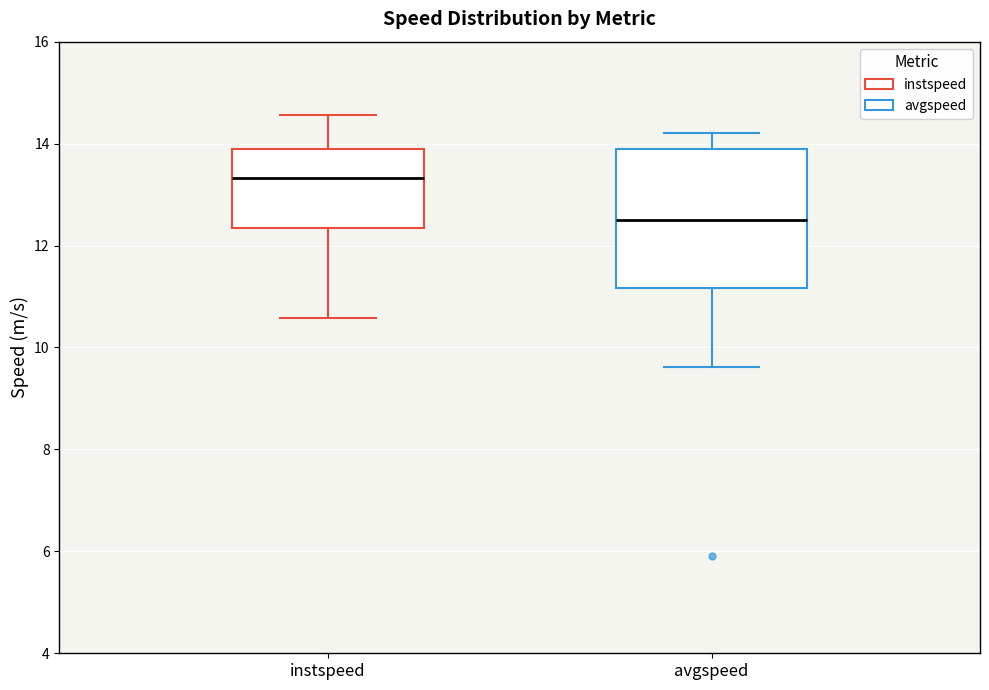

Reading left to right, read every box against the y-axis: the position of its median line, the range the box covers, and the ends of its whiskers. The values are not printed on the chart, so give them approximately, as read against the axis.

instspeed: median 13.4, box 12.4 to 13.8, whiskers 10.6 to 14.6
avgspeed: median 12.4, box 11.2 to 13.8, whiskers 9.6 to 14.2